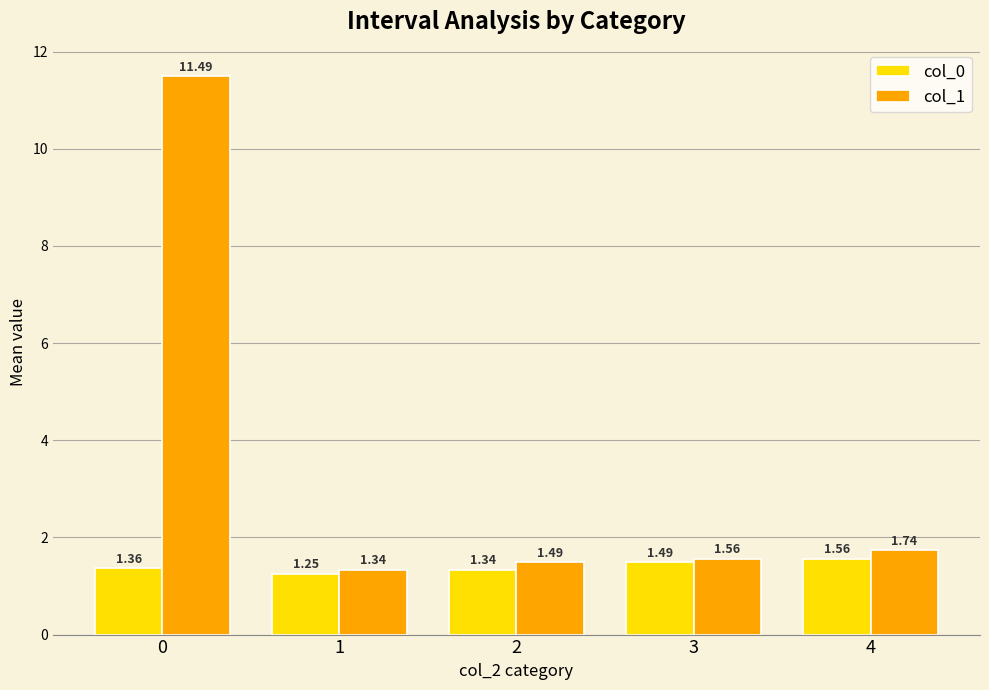

What is the value of the col_1 bar at the 1st from the left?

11.5